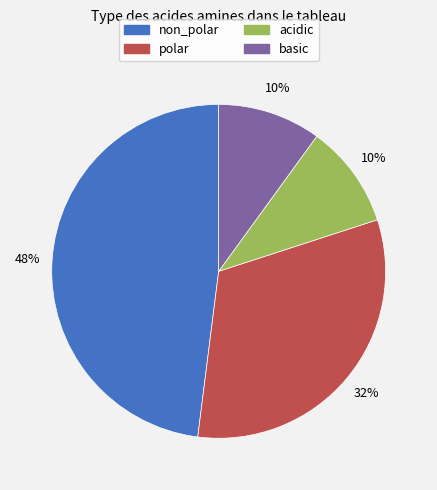

The polar slice represents 32% of the pie. True or false?

True